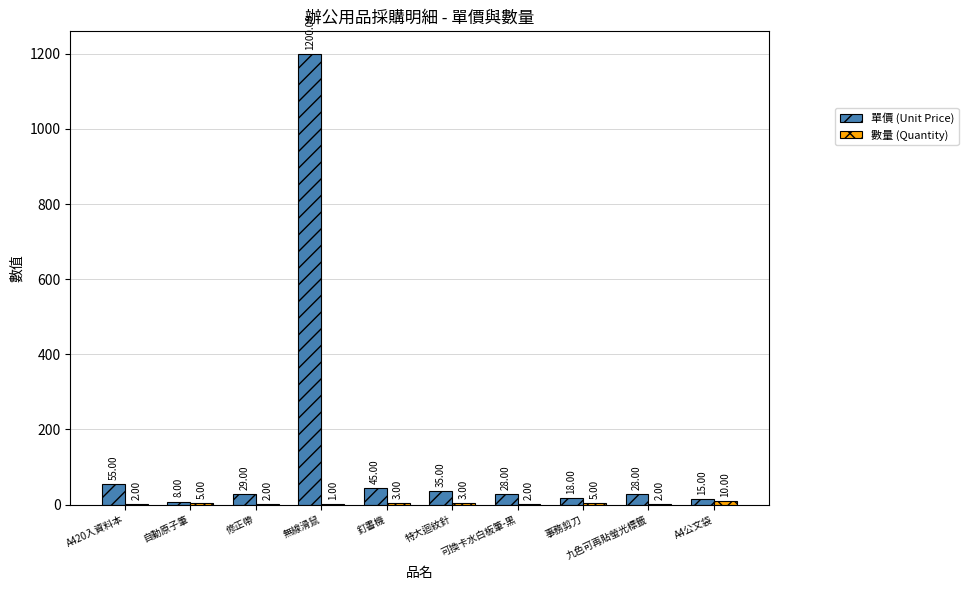

Which series changed the most between 釘書機 and 可換卡水白板筆-黑?

單價 (Unit Price)